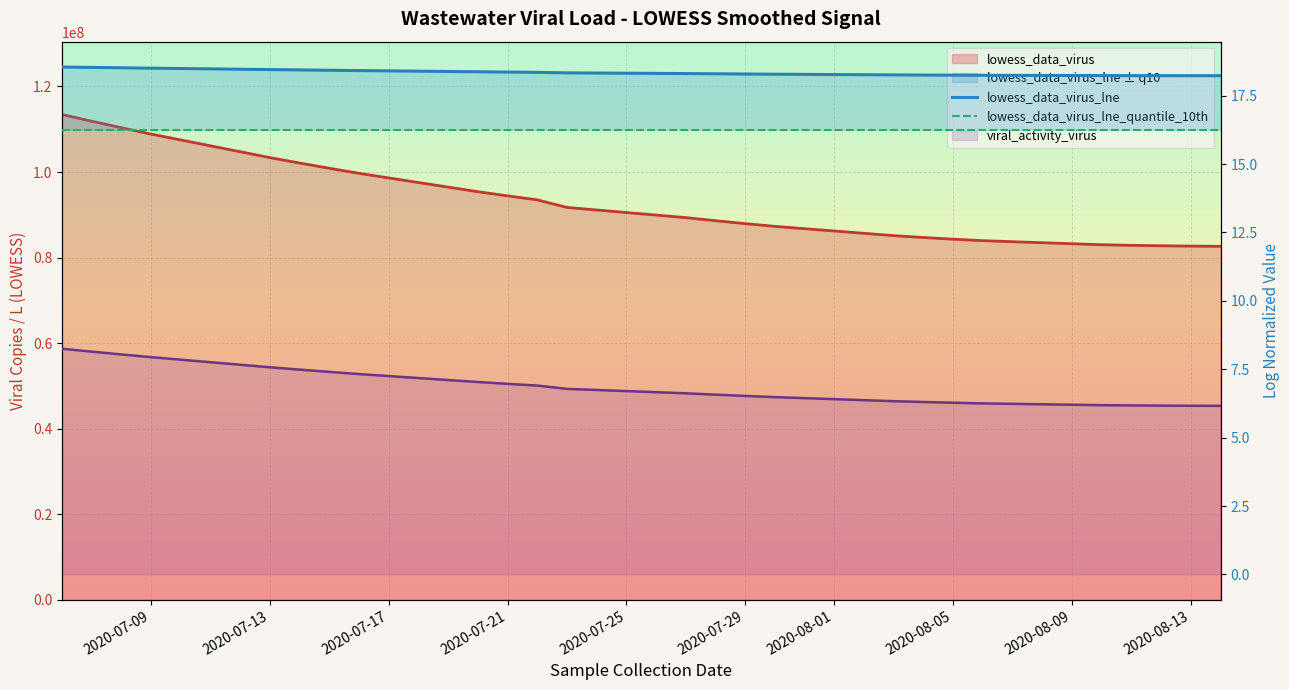

Which category has the highest value in the lowess_data_virus_lne_quantile_10th series?

2020-07-09